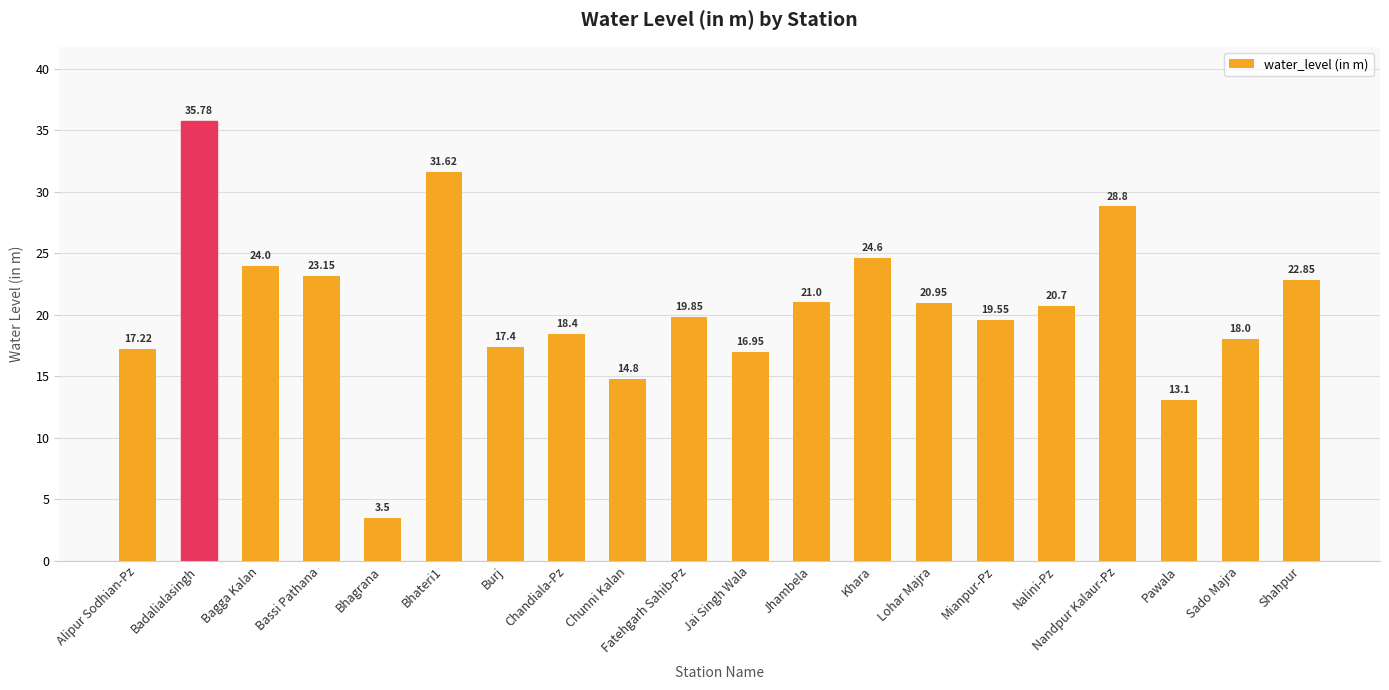

The value at Burj is 24.3. True or false?

False